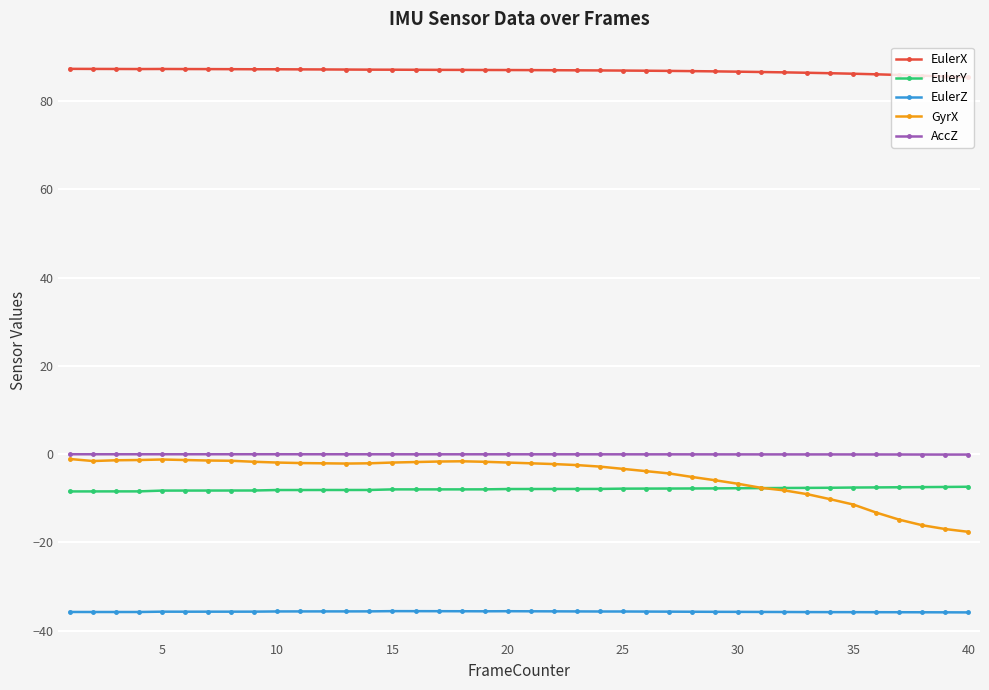

Which series has the widest spread of values?

GyrX